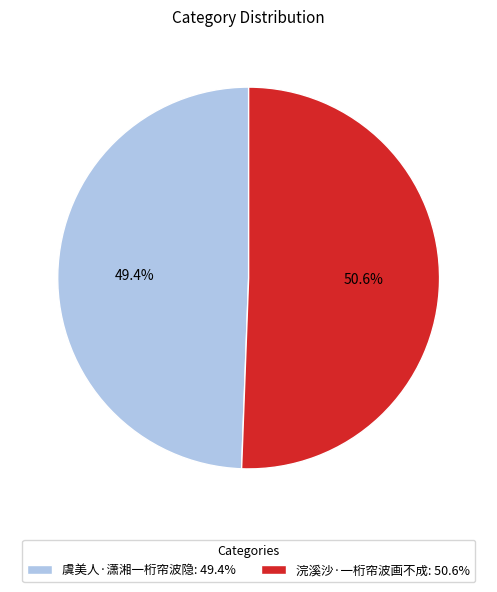

Is the sum of 浣溪沙·一桁帘波画不成 and 虞美人·潇湘一桁帘波隐 greater than half?

Yes